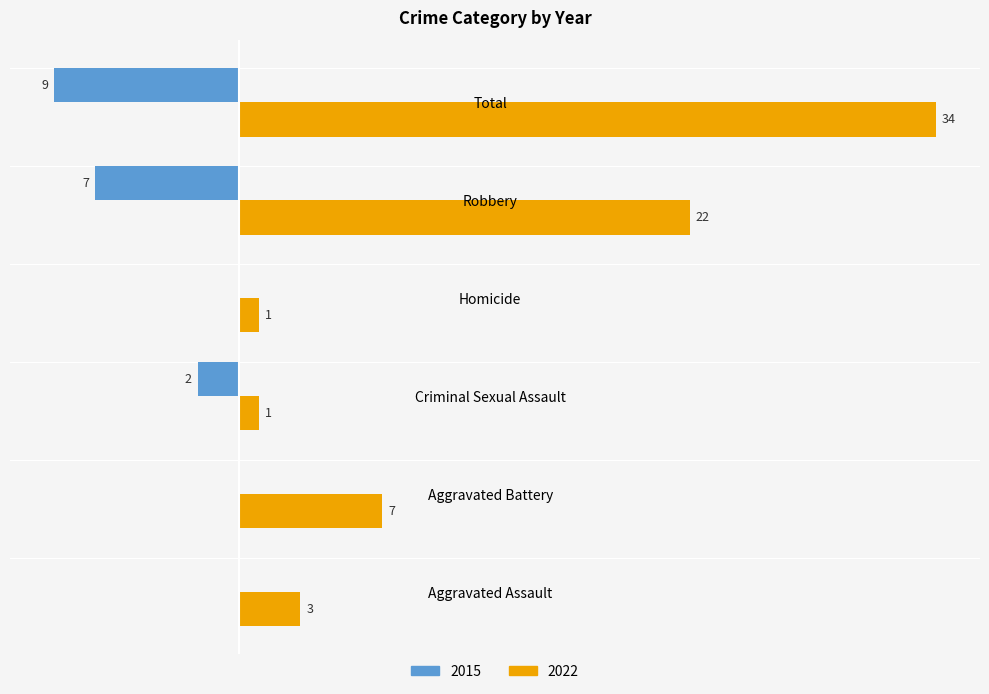

Where is 2022 nearest to the value 17?

Robbery